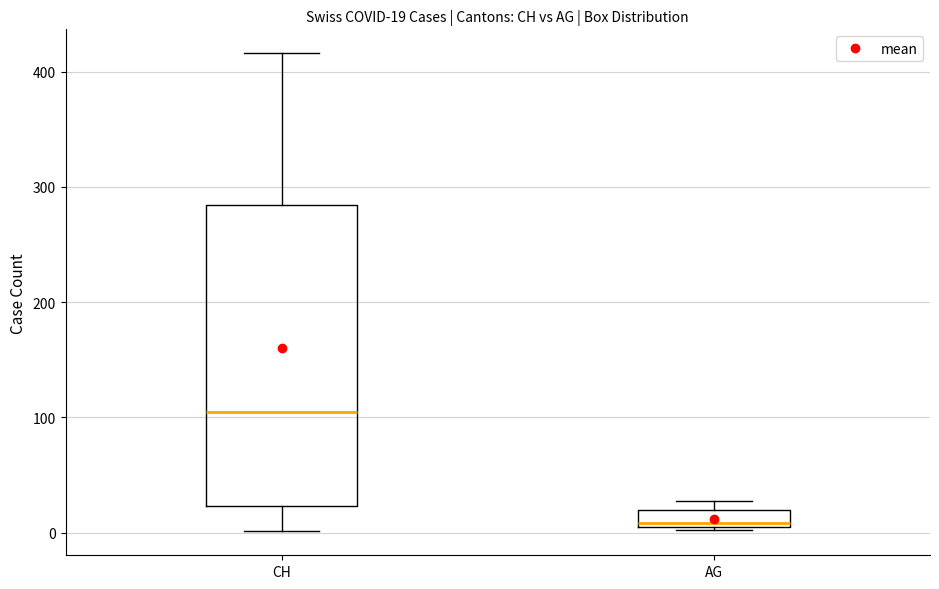

Comparing the boxes themselves (not the whiskers), which one is the tallest?

CH